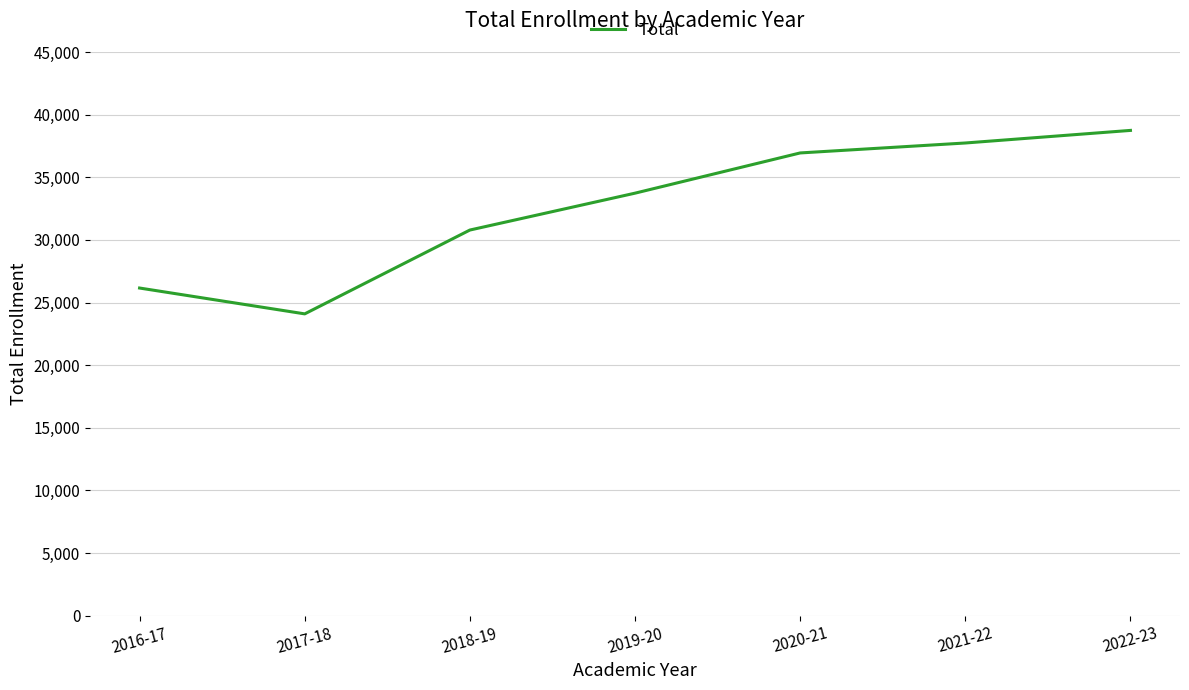

True or false: the data shows 20270 at 2019-20.

False